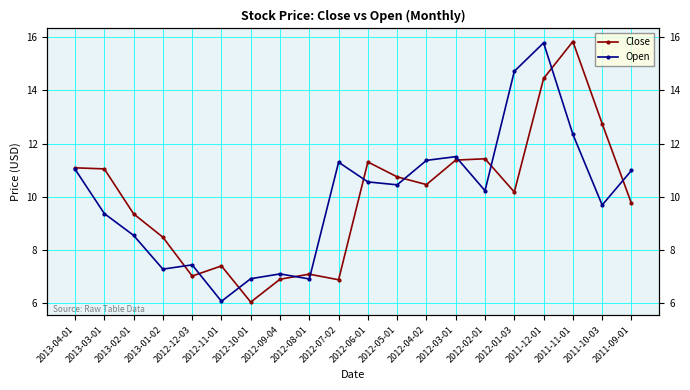

Where does the Open series first go above 10?

2013-04-01